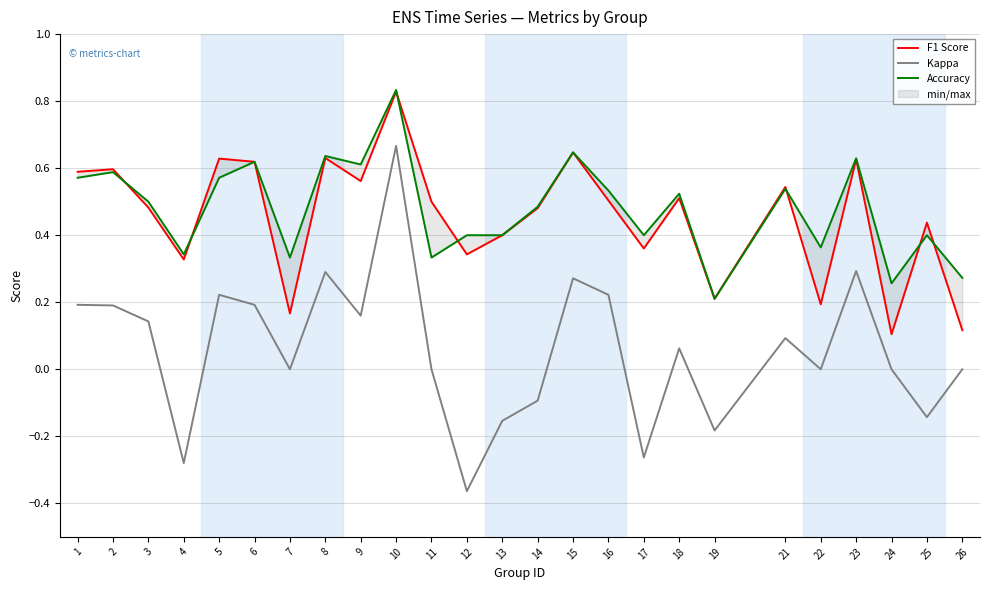

True or false: Kappa and F1 Score cross at least once.

False